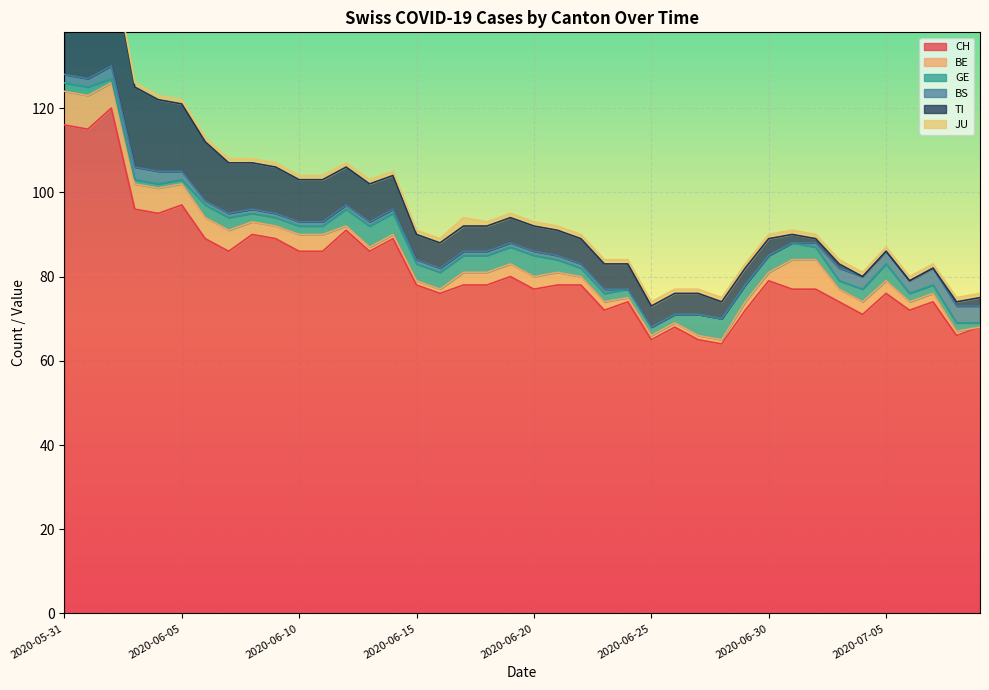

What position from the right is 2020-07-01?

9